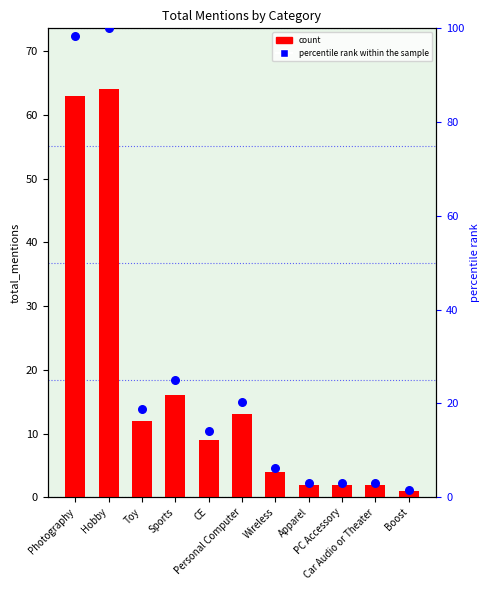

What is the total value across all series at Personal Computer?

33.3